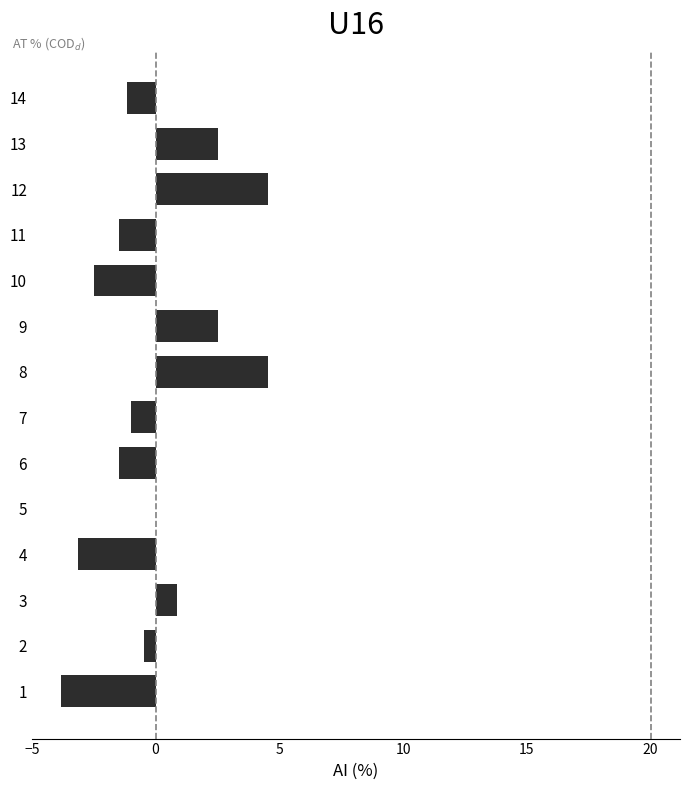

What is the greatest value displayed?

4.5